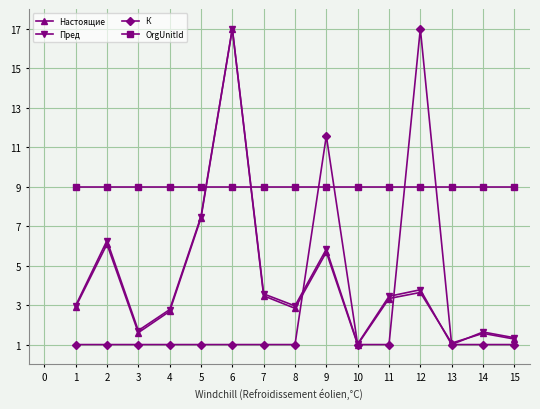

What is the maximum value for К?

17.0